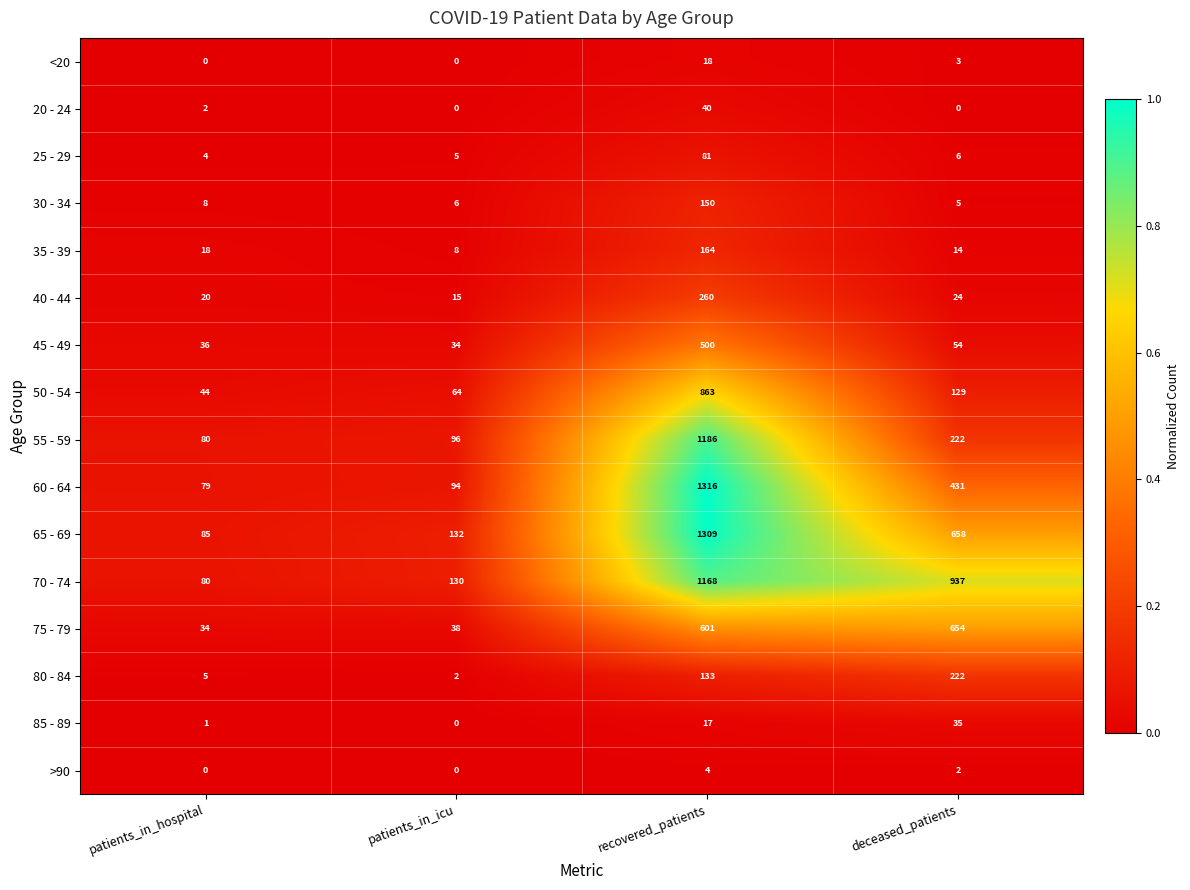

Which series has the largest range (max minus min)?

60 - 64